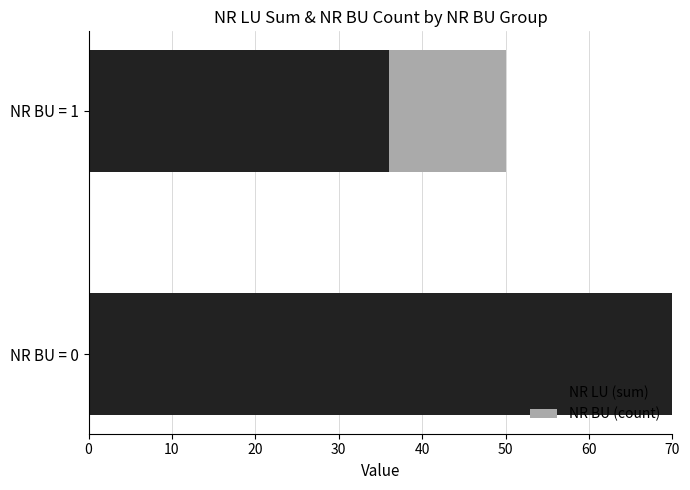

Is the value of NR BU (count) at NR BU = 0 greater than the value of NR LU (sum) at NR BU = 1?

Yes